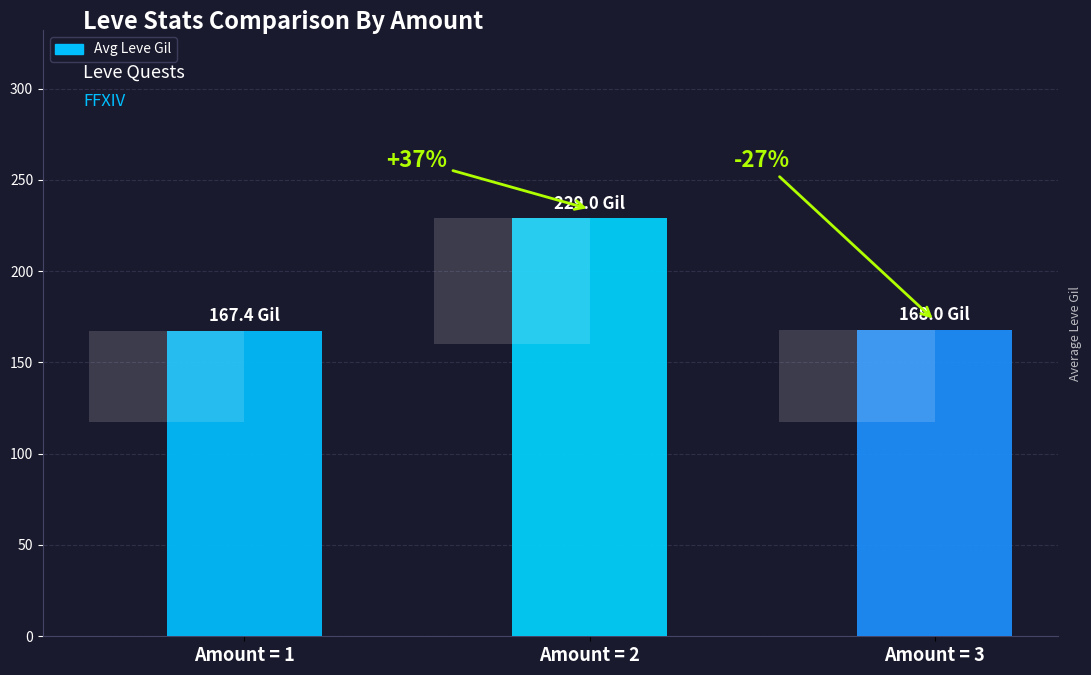

What is the change in value from Amount = 1 to Amount = 3?

+0.6